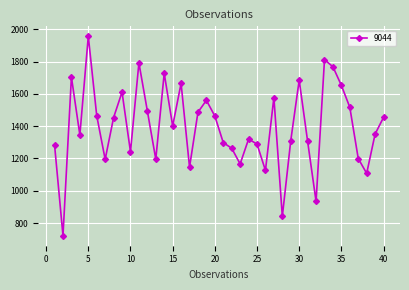

How many points are lower than both their immediate neighbors (excluding endpoints)?

12